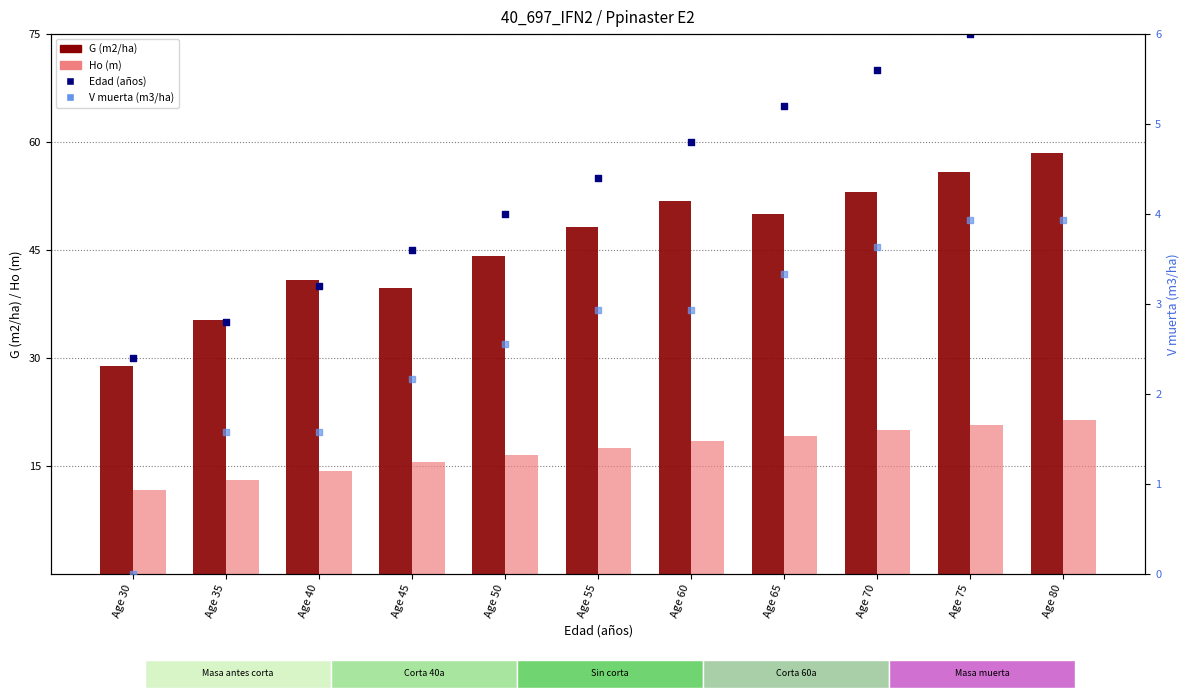

At how many categories does at least one series exceed 43?

8